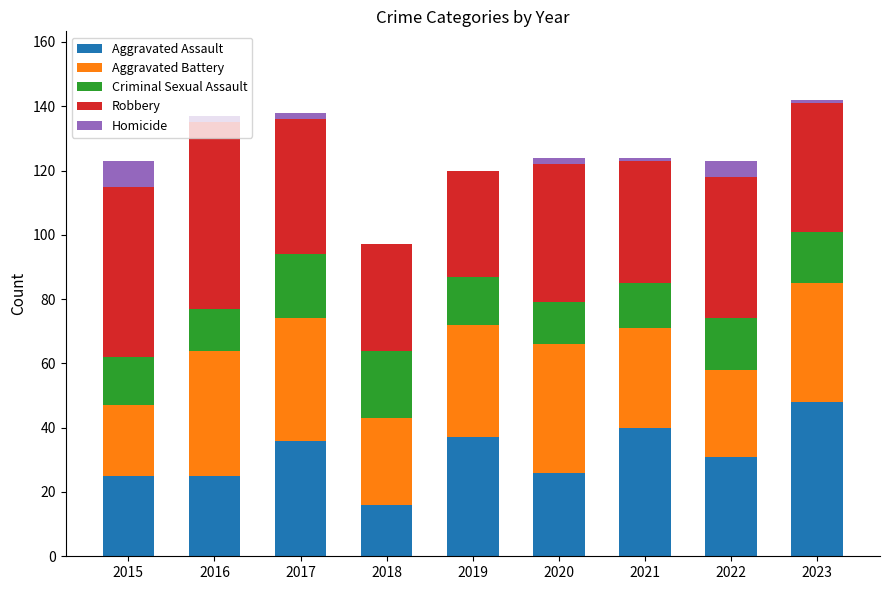

What is the total value across all series at 2018?

97